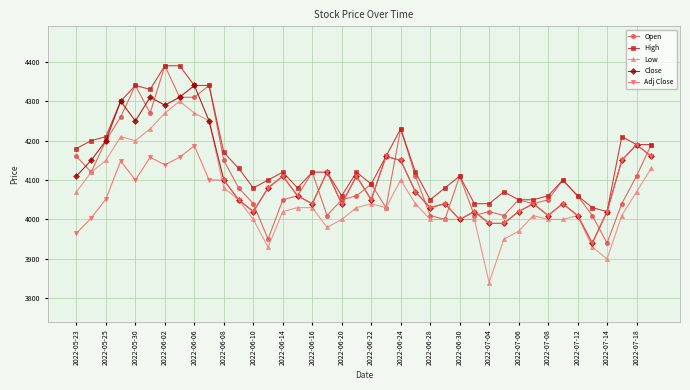

Which series has the largest total across all categories?

High